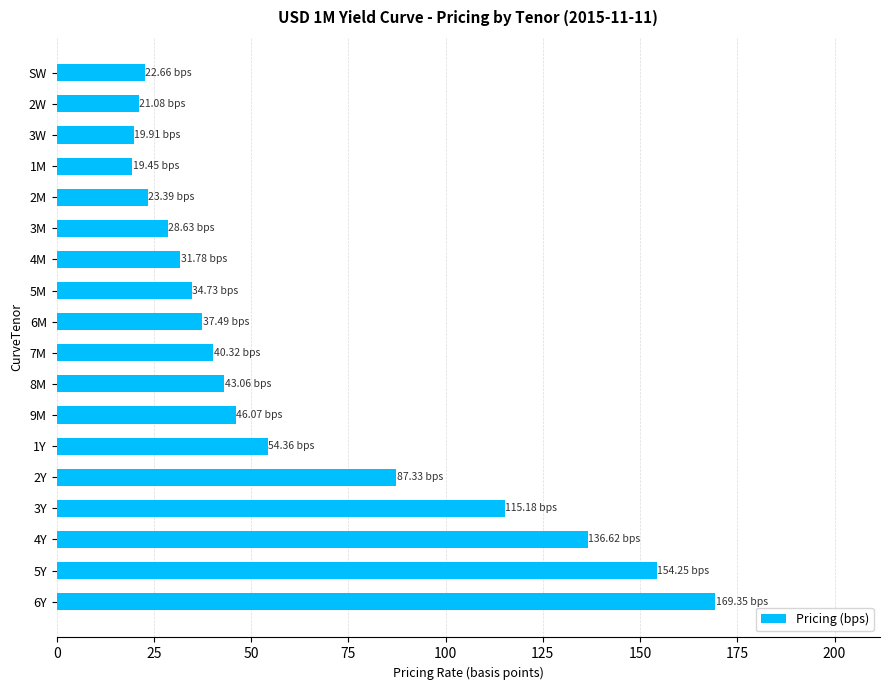

Are the bars horizontal?

Yes